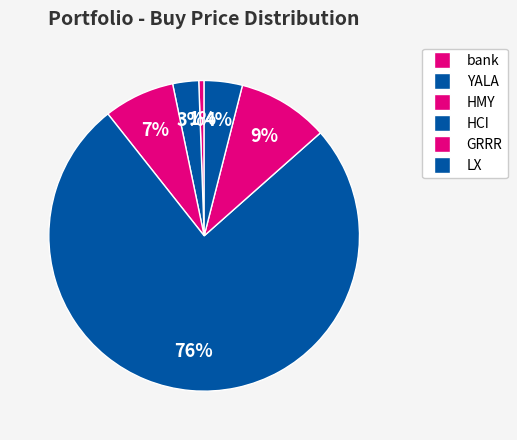

What is the smallest slice in the pie chart?

bank